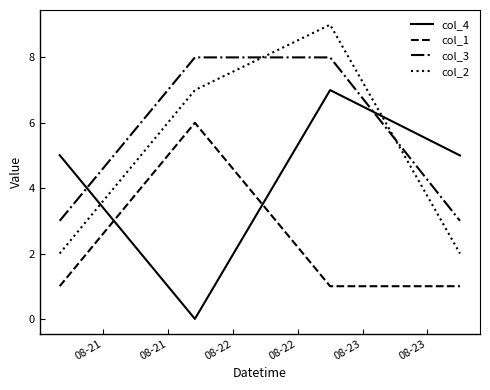

After their last crossing, which series has the higher values: col_2 or col_3?

col_3